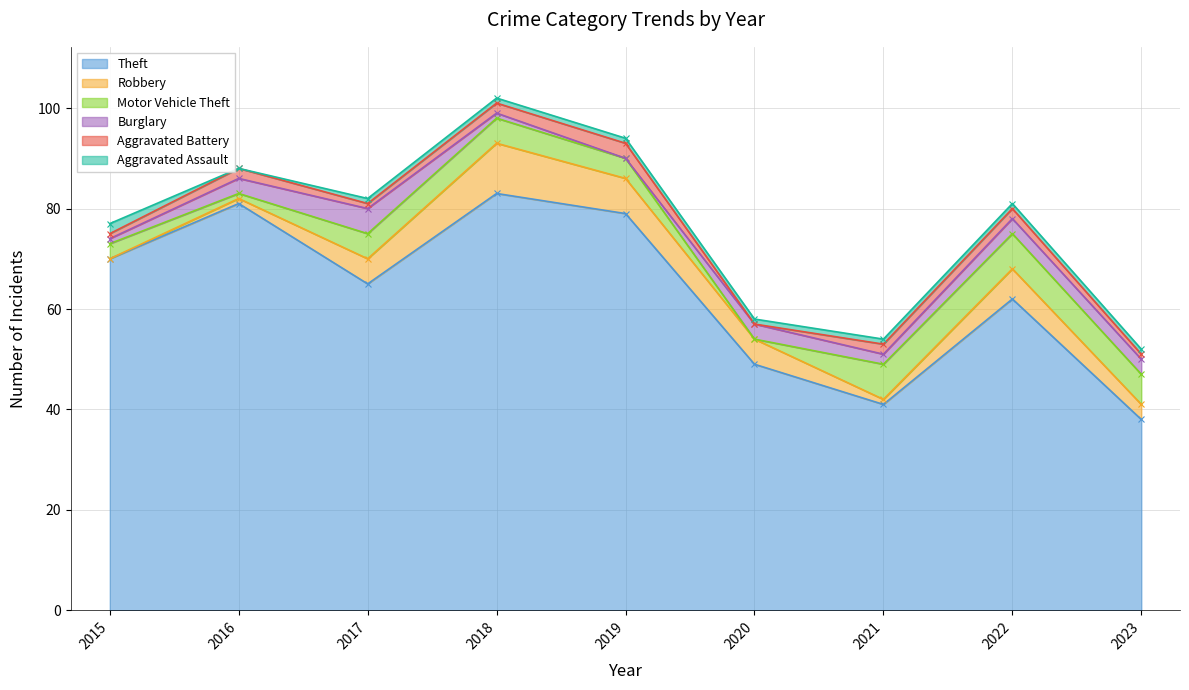

What is the approximate value of Theft at 2023?

38